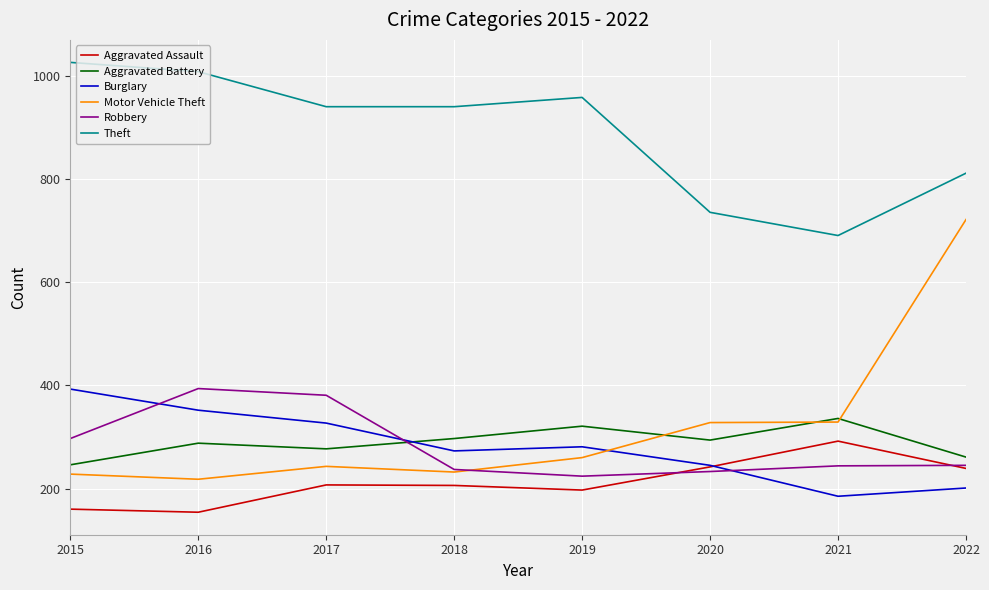

Is it true that Robbery equals 163 at 2016?

False